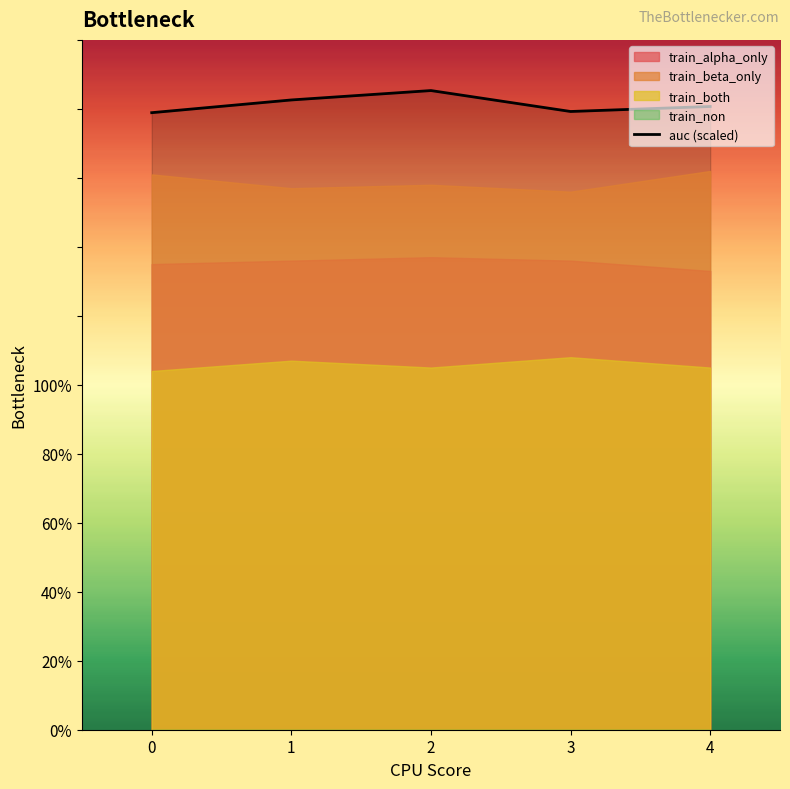

Rank the categories by value from highest to lowest.

2, 1, 4, 3, 0